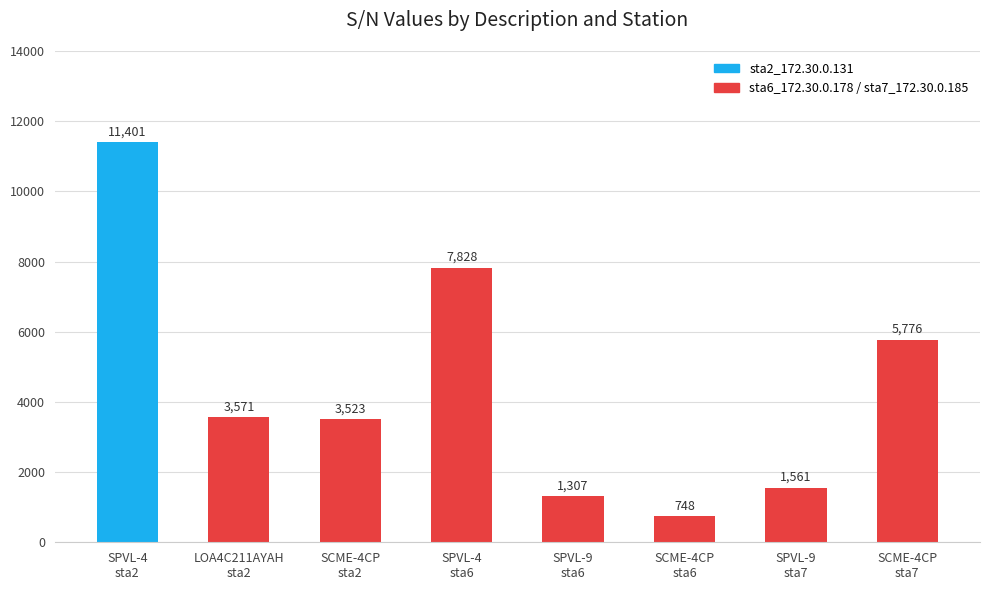

What is the minimum value shown in the chart?

748